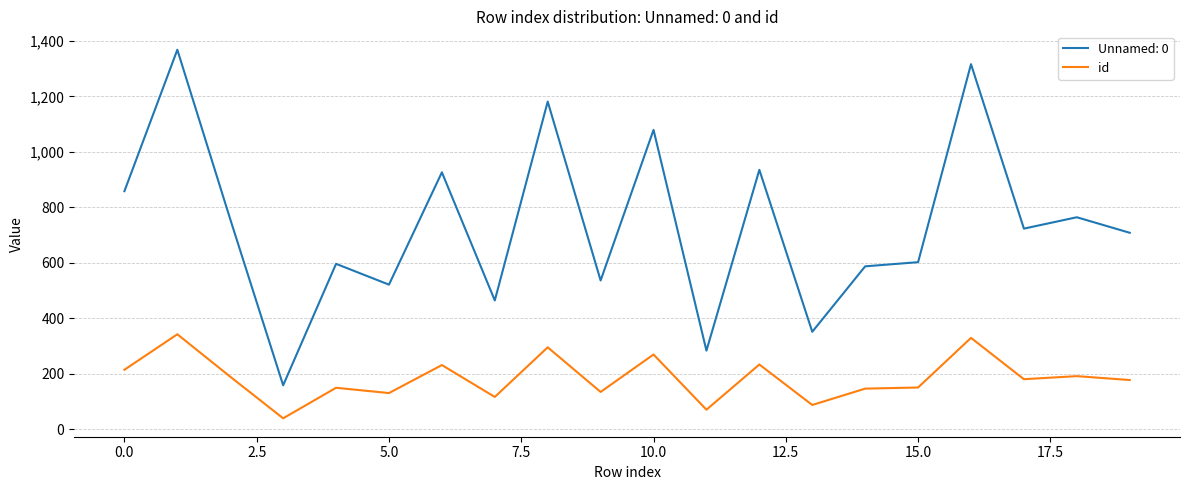

Does the chart display data point markers on the line(s)?

No